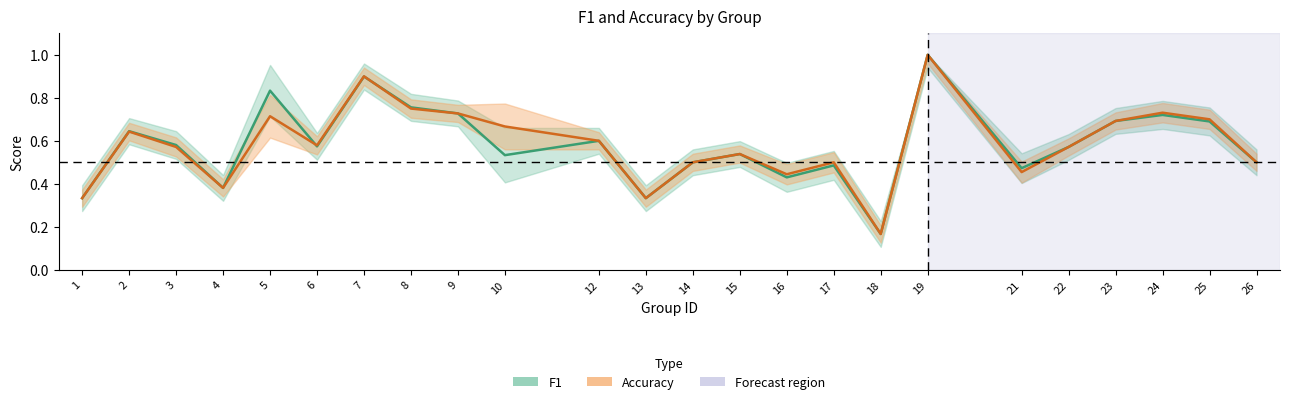

Read the accuracy value at 12.

0.6